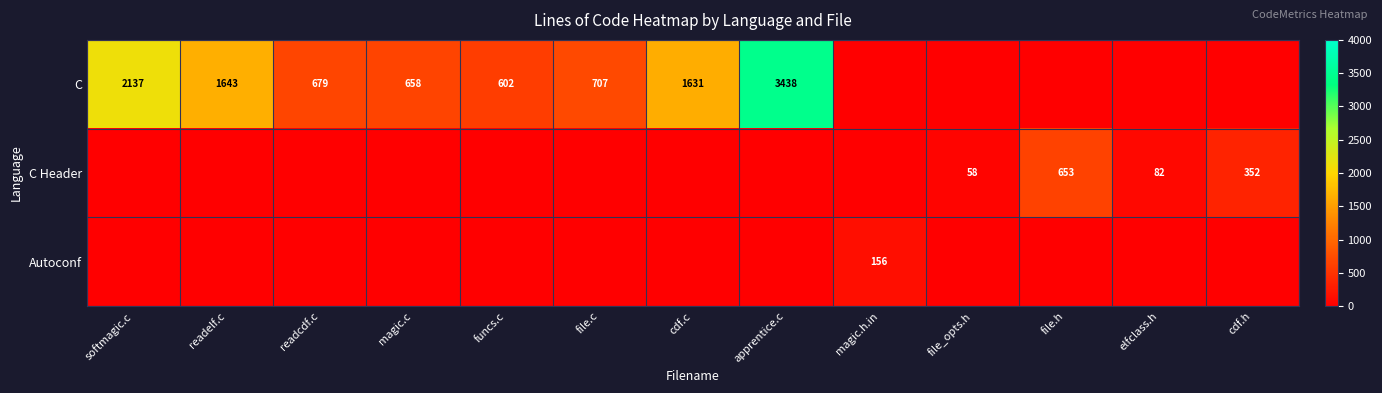

True or false: C has a value of 2137 at softmagic.c.

True